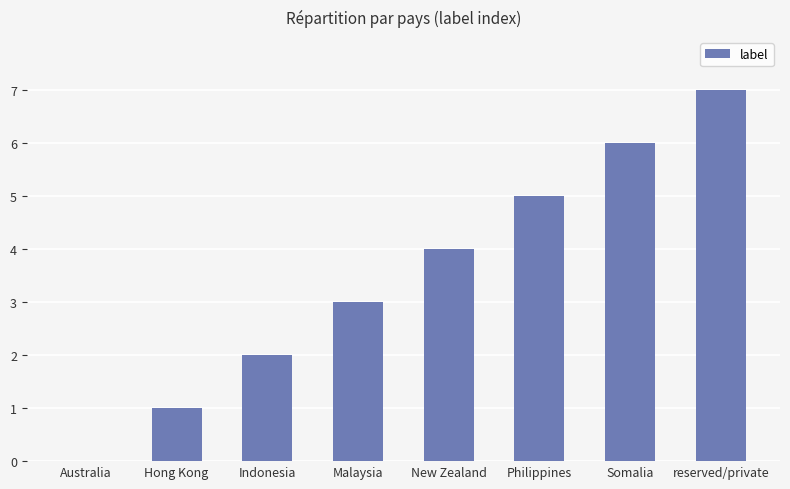

What is the sum of the values at Australia and Somalia?

6